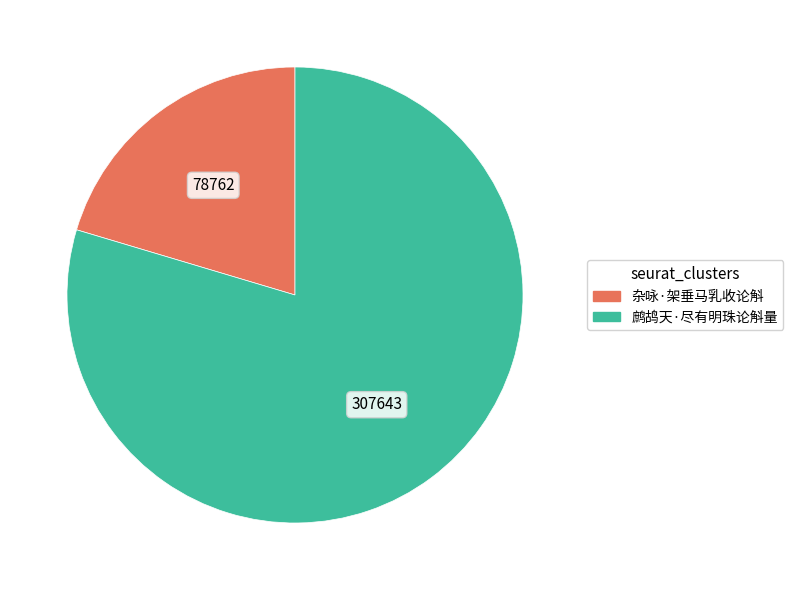

What is the ratio of the value at 杂咏·架垂马乳收论斛 to the value at 鹧鸪天·尽有明珠论斛量?

0.3